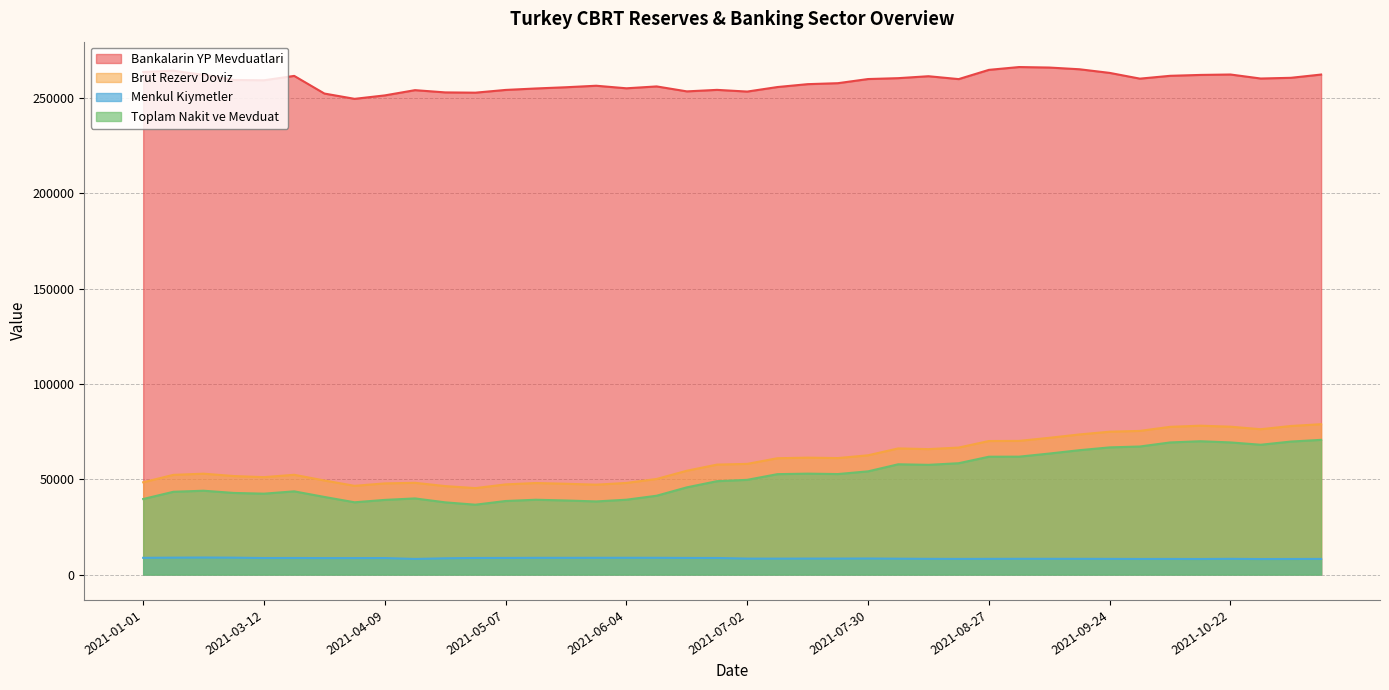

In Brut Rezerv Doviz, how many points are higher than both neighbors (excluding endpoints)?

7